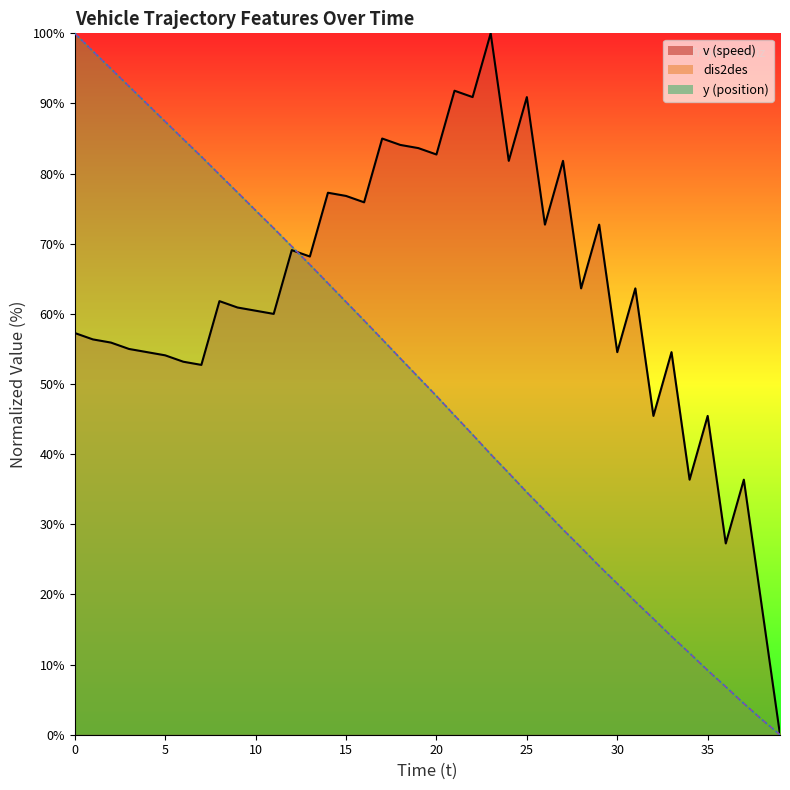

How many data points in y are above 50?

20